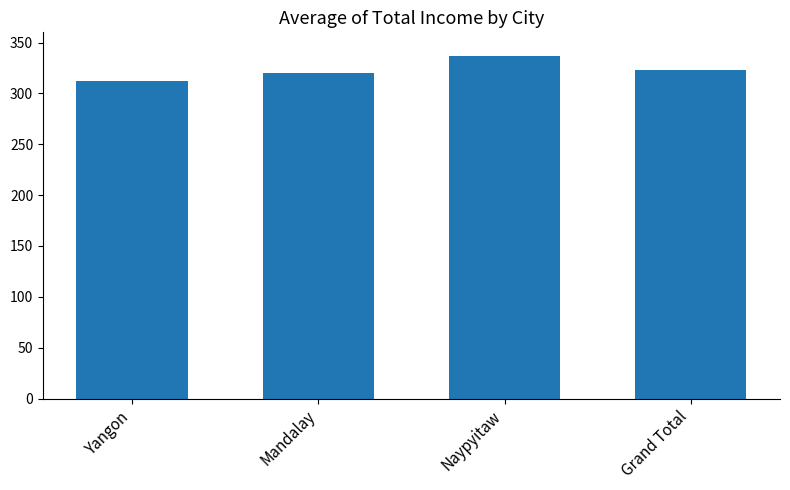

How many series are shown in this chart?

1